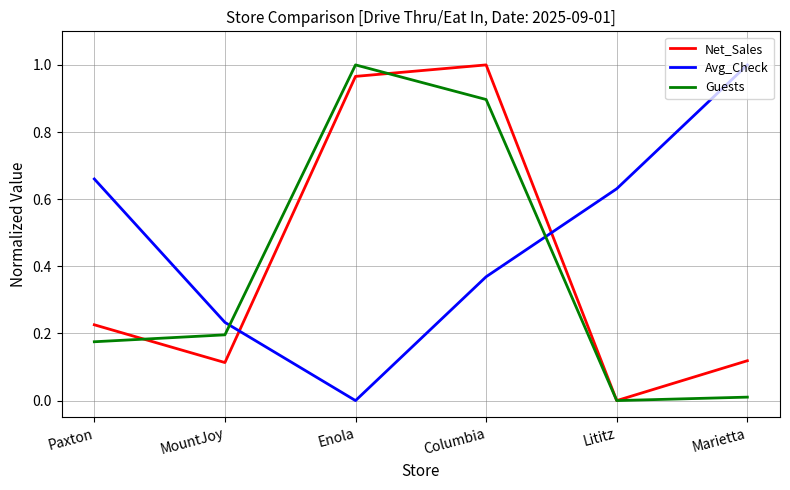

At Columbia, list the series in order from smallest to largest.

Avg_Check, Guests, Net_Sales